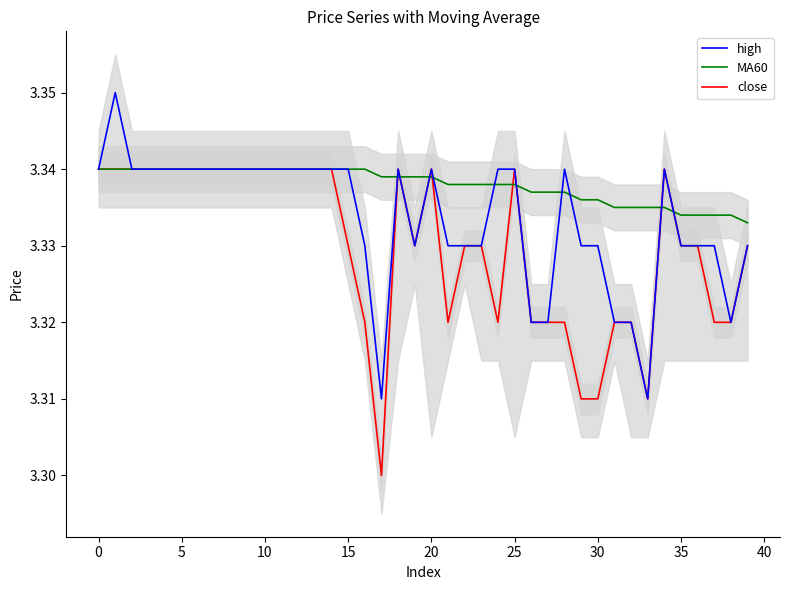

What are all the series names shown in the legend?

high, MA60, close